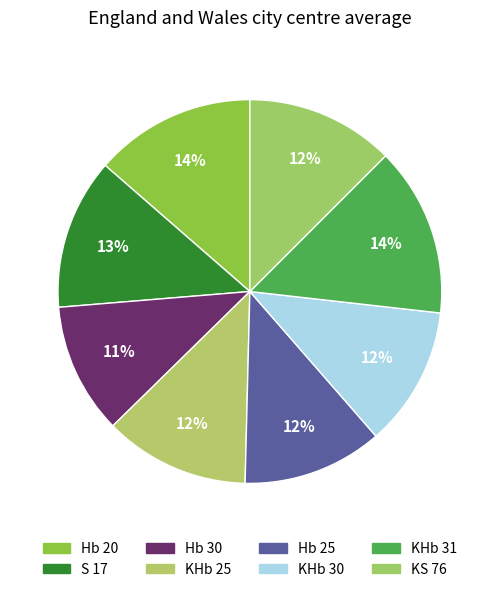

What is the ratio of the value at Hb 20 to the value at Hb 25?

1.2